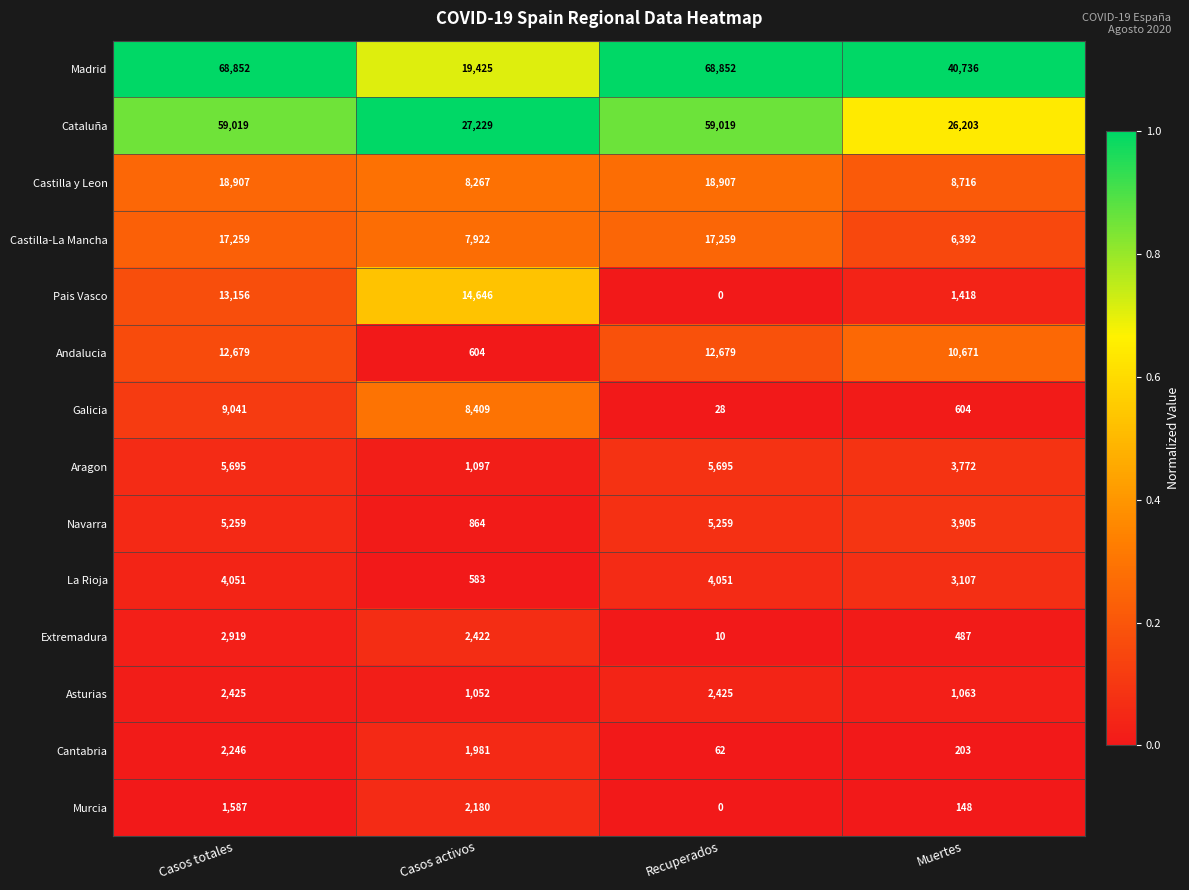

At Casos totales, list the series in order from largest to smallest.

Madrid, Cataluña, Castilla y Leon, Castilla-La Mancha, Pais Vasco, Andalucia, Galicia, Aragon, Navarra, La Rioja, Extremadura, Asturias, Cantabria, Murcia